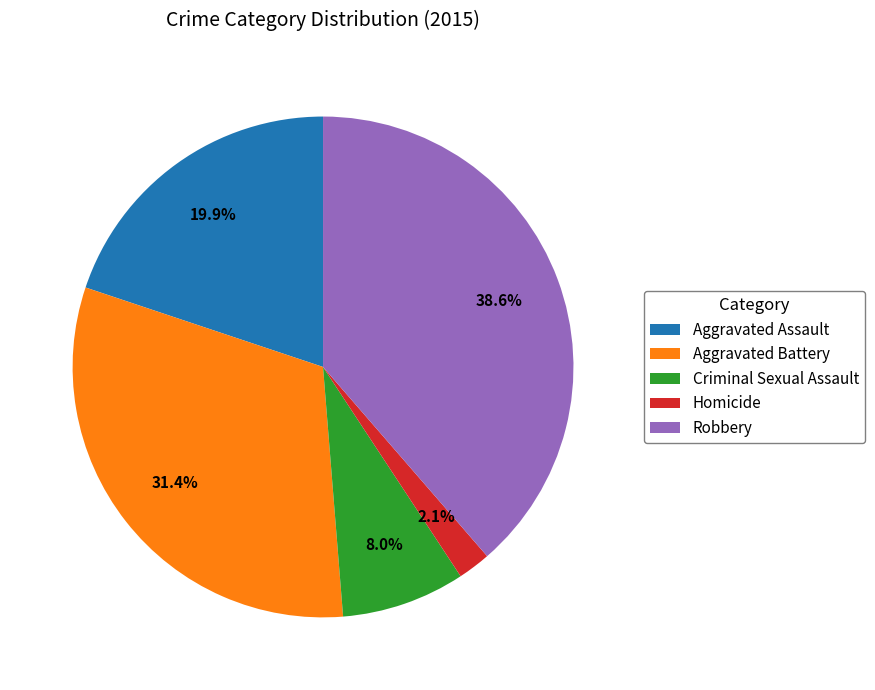

The Aggravated Assault slice represents 34% of the pie. True or false?

False